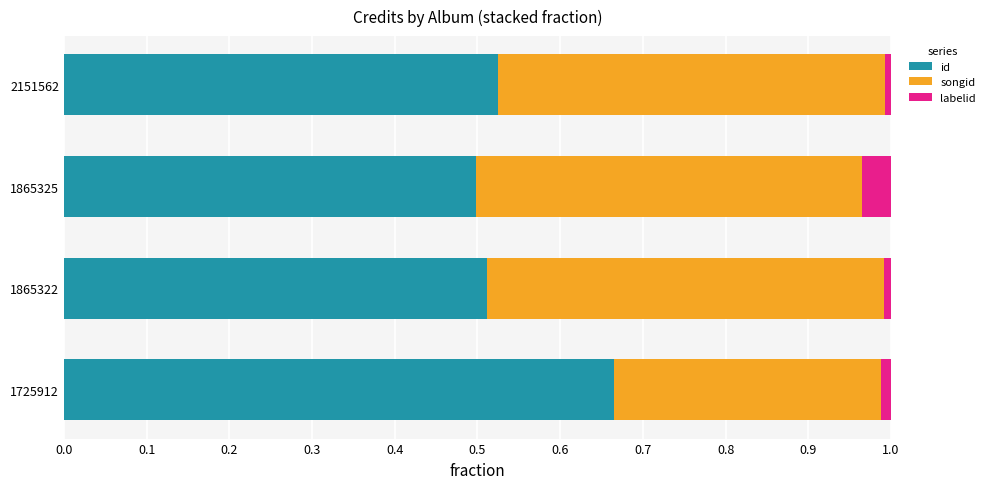

Is it true that id equals 0.9 at 1725912?

False